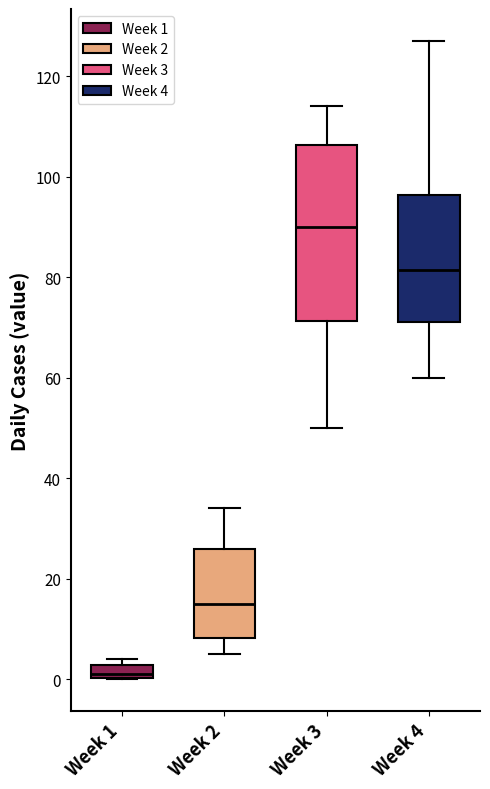

Which box's median line is the highest?

Week 3